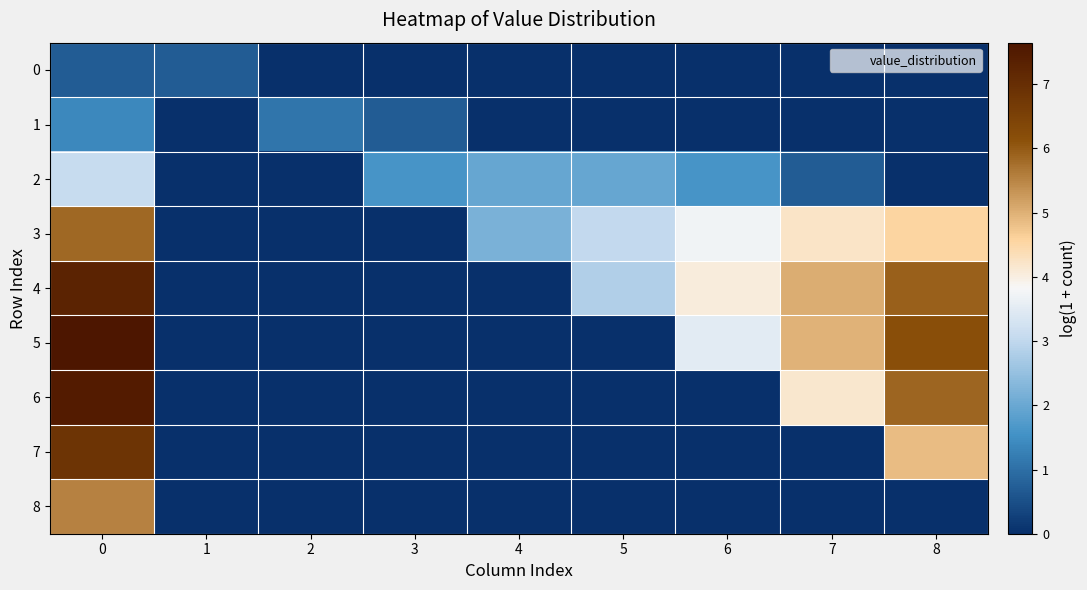

Which series has the largest total across all categories?

4